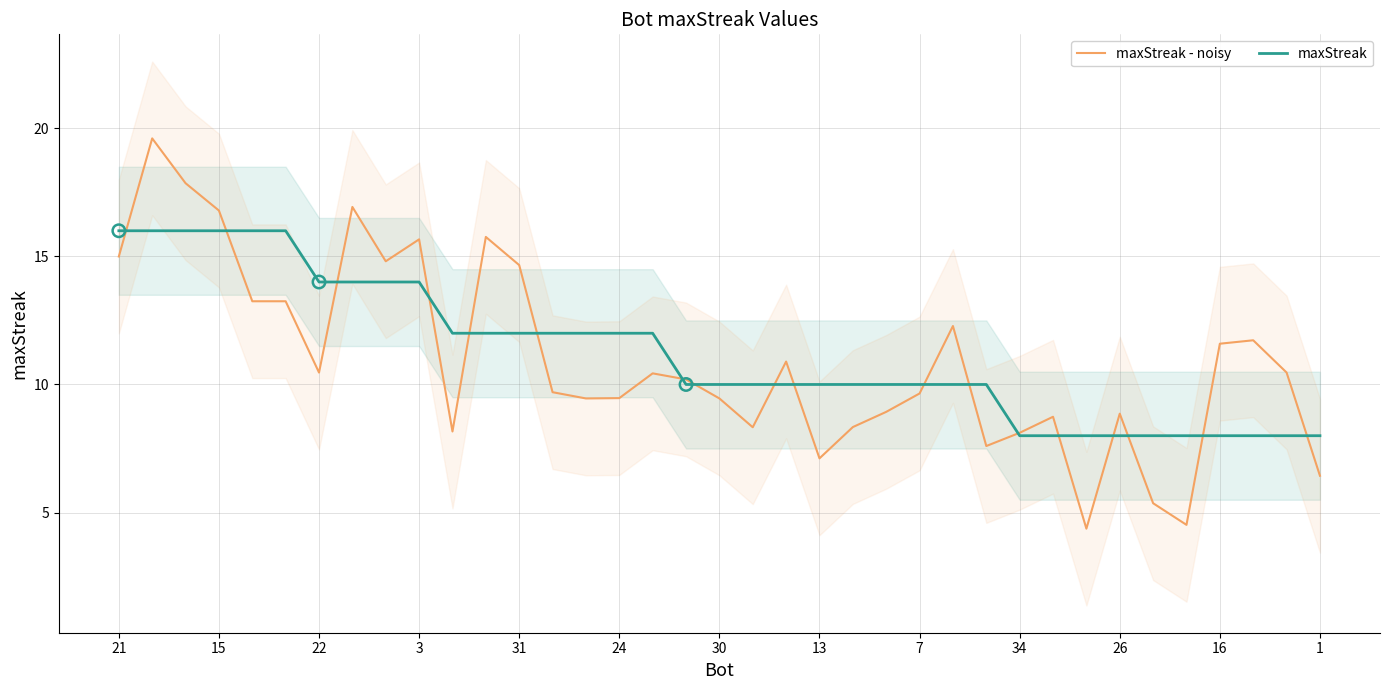

Which series has the largest total across all categories?

maxStreak